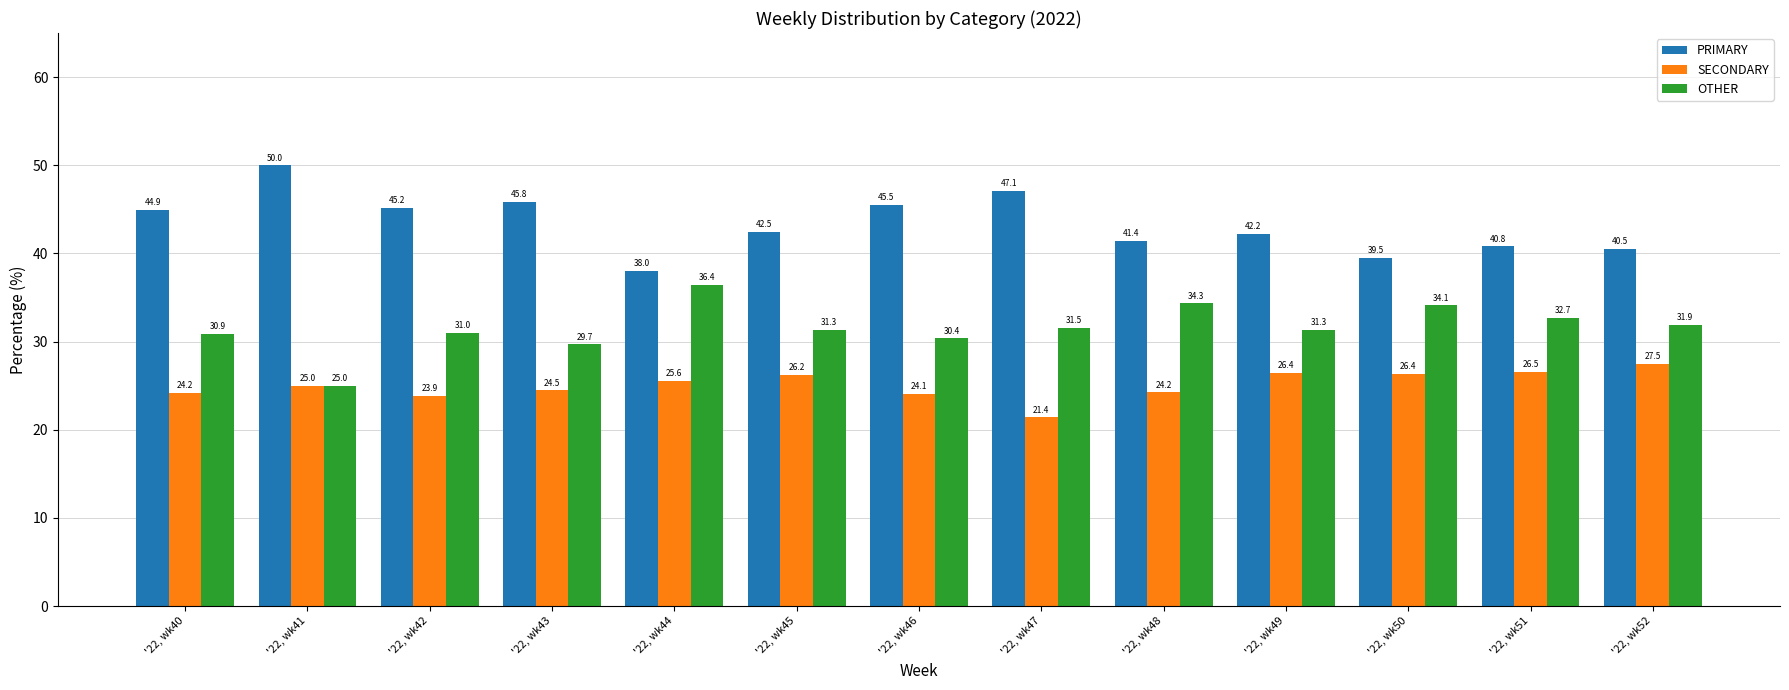

Rank the series by their average value, from highest to lowest.

PRIMARY, OTHER, SECONDARY